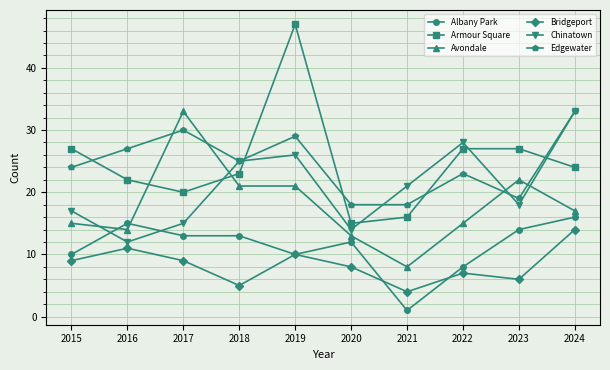

Reading left to right, extract all data points from this chart.

Albany Park: 2015=10	2016=15	2017=13	2018=13	2019=10	2020=12	2021=1	2022=8	2023=14	2024=16
Armour Square: 2015=27	2016=22	2017=20	2018=23	2019=47	2020=15	2021=16	2022=27	2023=27	2024=24
Avondale: 2015=15	2016=14	2017=33	2018=21	2019=21	2020=13	2021=8	2022=15	2023=22	2024=17
Bridgeport: 2015=9	2016=11	2017=9	2018=5	2019=10	2020=8	2021=4	2022=7	2023=6	2024=14
Chinatown: 2015=17	2016=12	2017=15	2018=25	2019=26	2020=14	2021=21	2022=28	2023=18	2024=33
Edgewater: 2015=24	2016=27	2017=30	2018=25	2019=29	2020=18	2021=18	2022=23	2023=19	2024=33